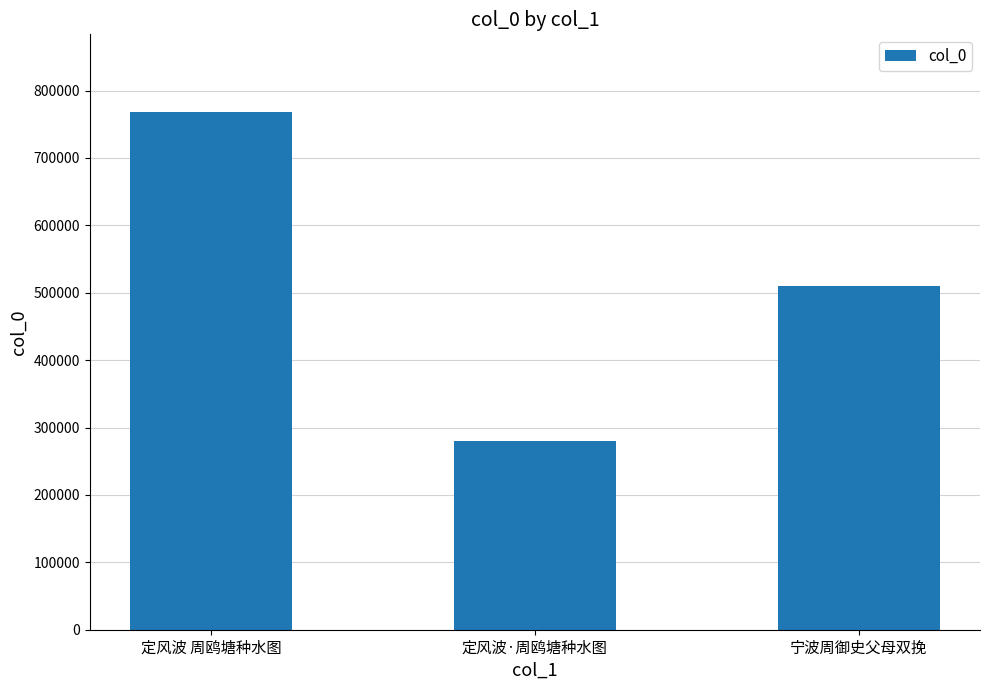

What is the label of the 3rd bar from the right?

定风波 周鸥塘种水图